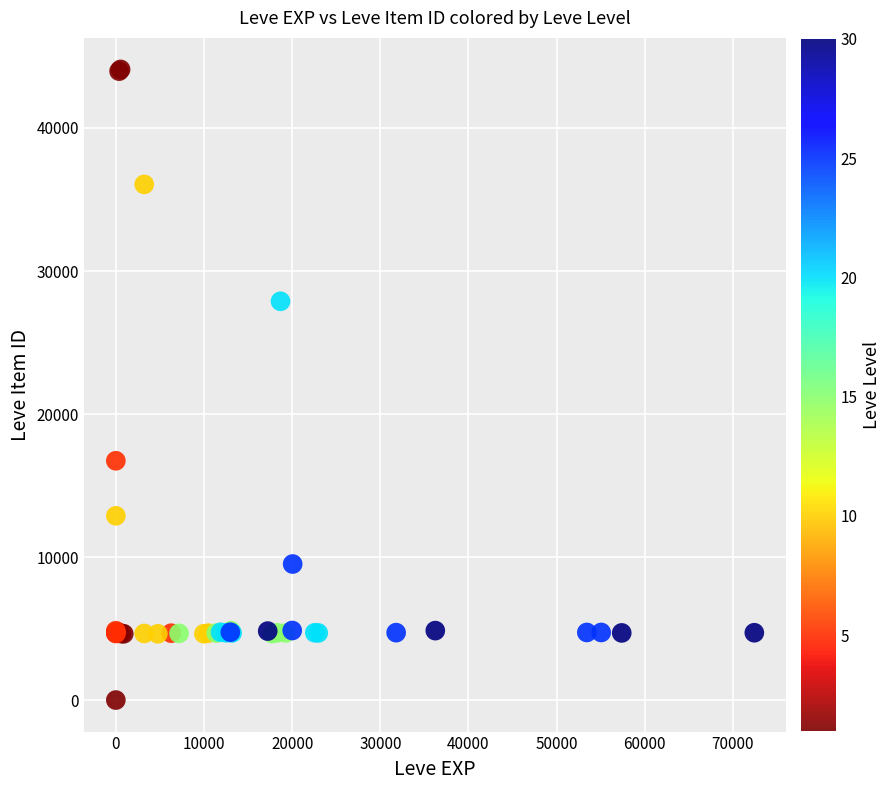

What Y value in the scatter plot is closest to 22050?

16734